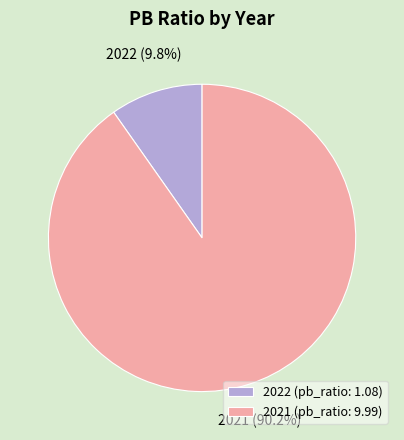

To the nearest percent, what is the difference between the 2021 and 2022 slice percentages?

80%